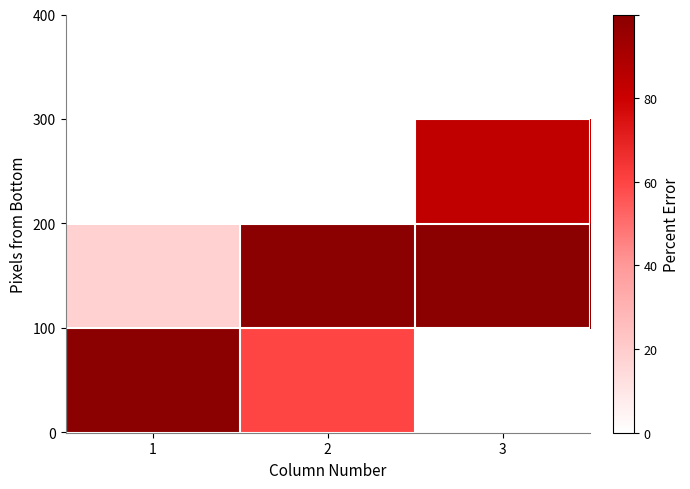

At how many categories does at least one series exceed 72?

3